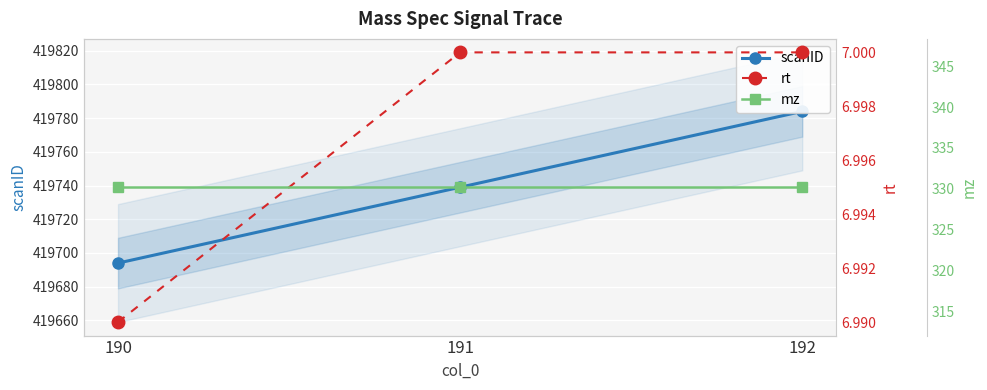

Which series changed the most between 190 and 191?

scanID